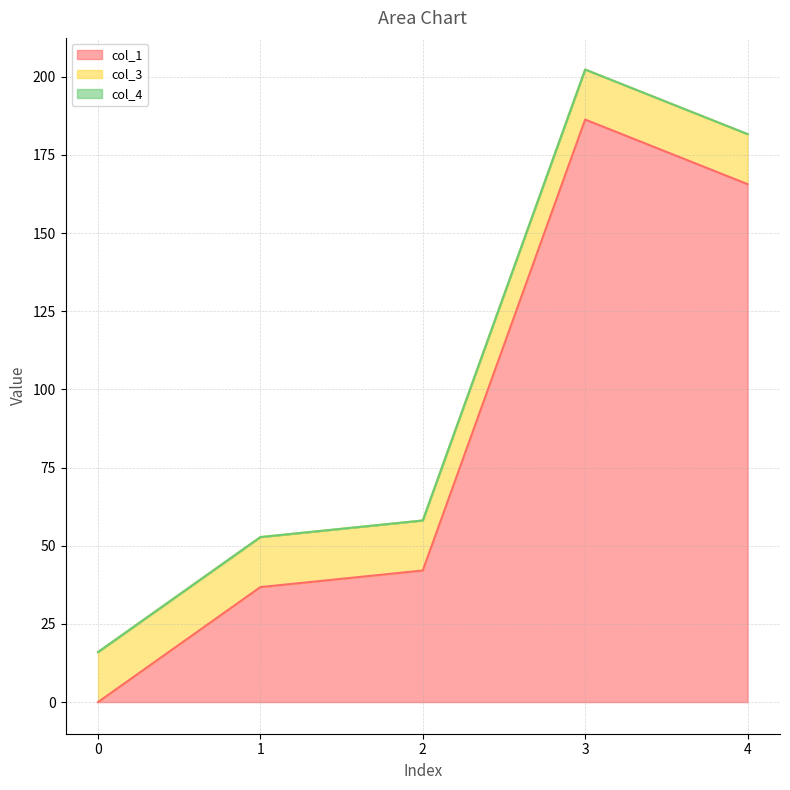

True or false: col_3 has more than 2 points higher than both neighbors.

False